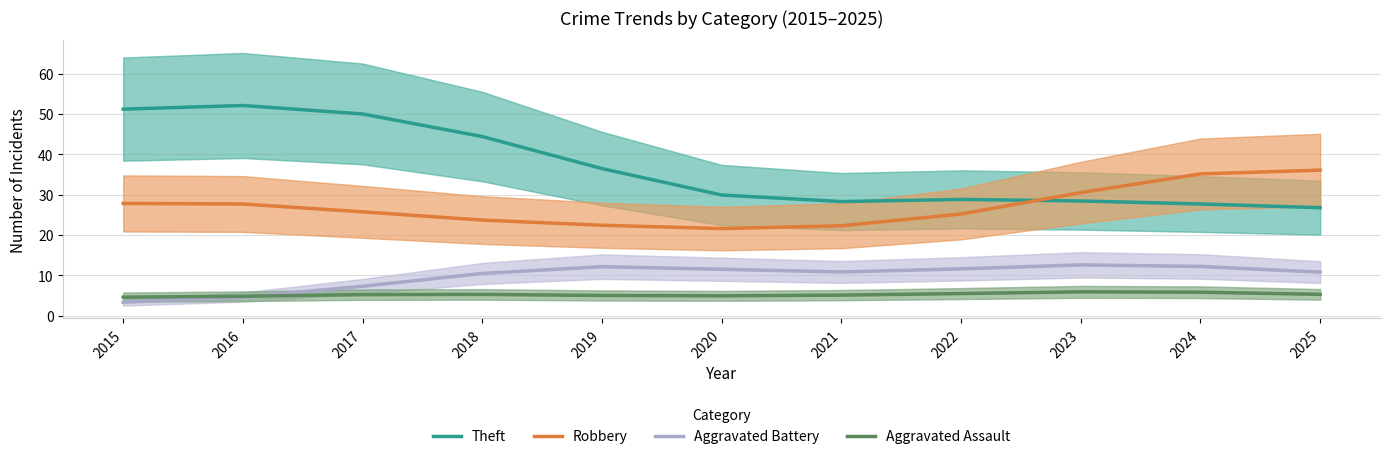

What is the average value of the Robbery series?

27.1